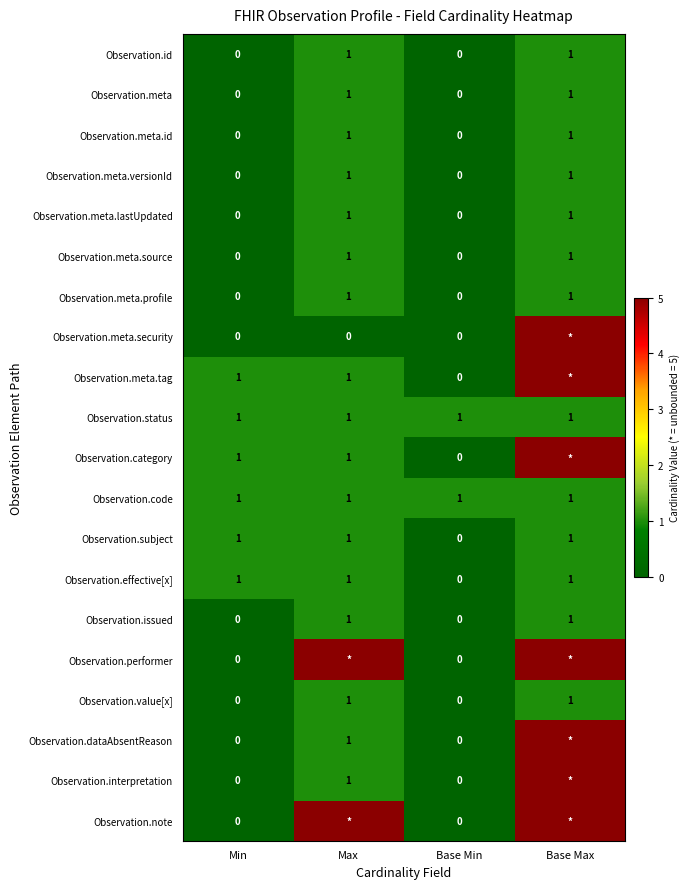

The Observation.value[x] series shows 1 at Max. True or false?

True